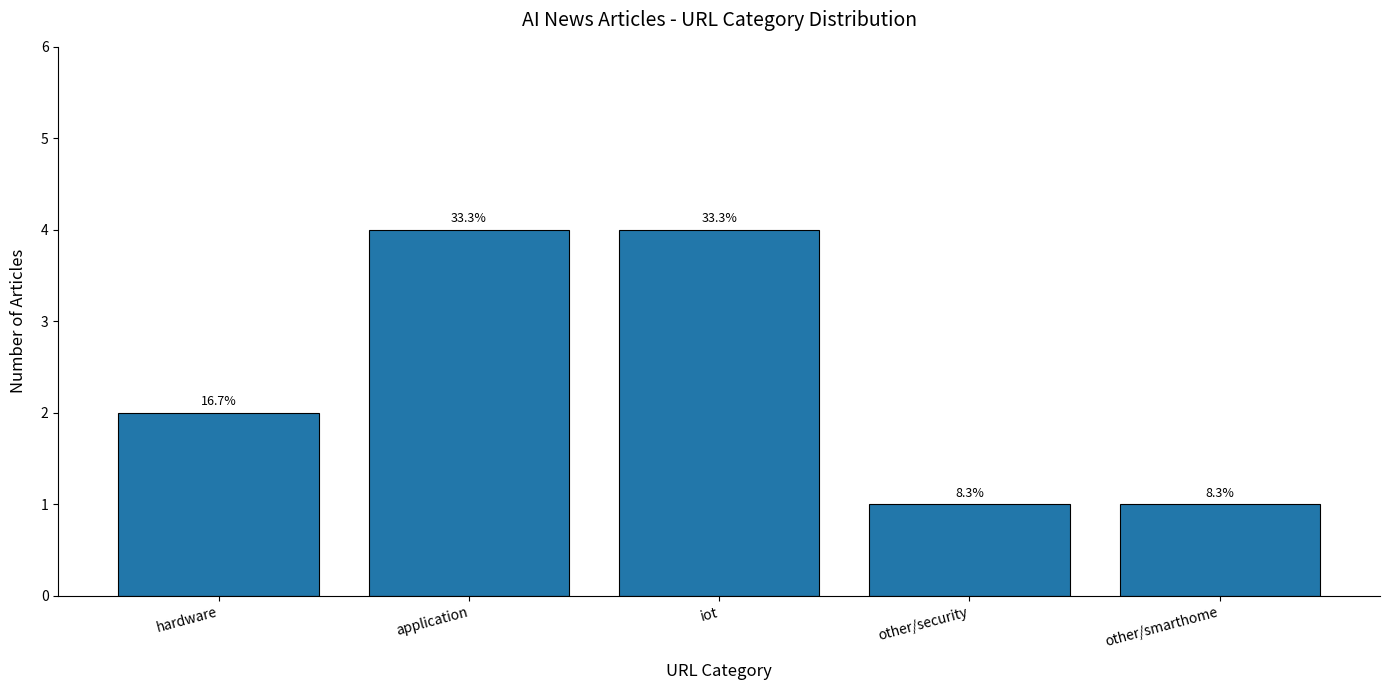

How many bars are there in total?

5